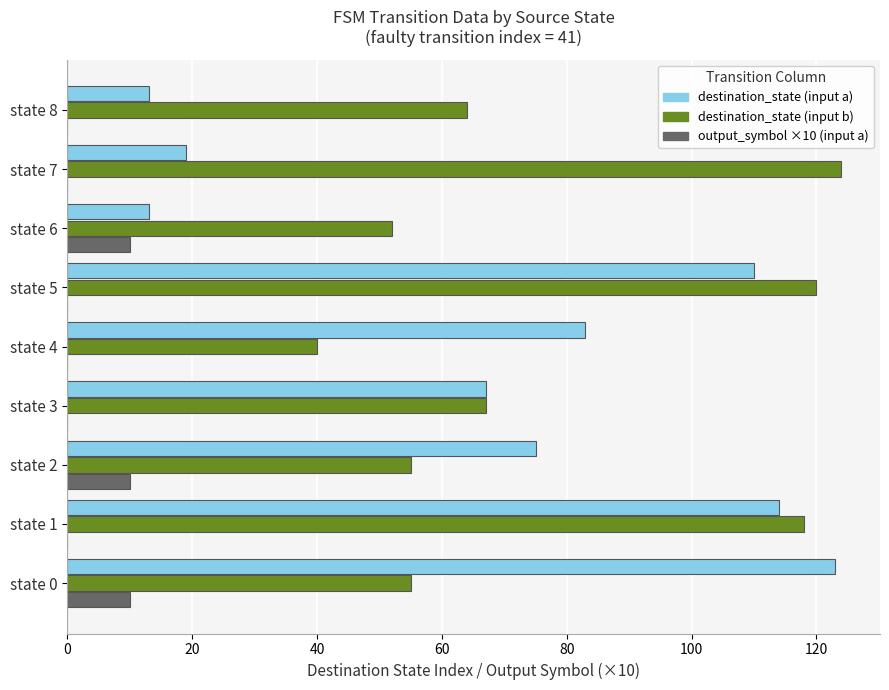

Between state 1 and state 2, which series saw the biggest shift?

destination_state (input b)